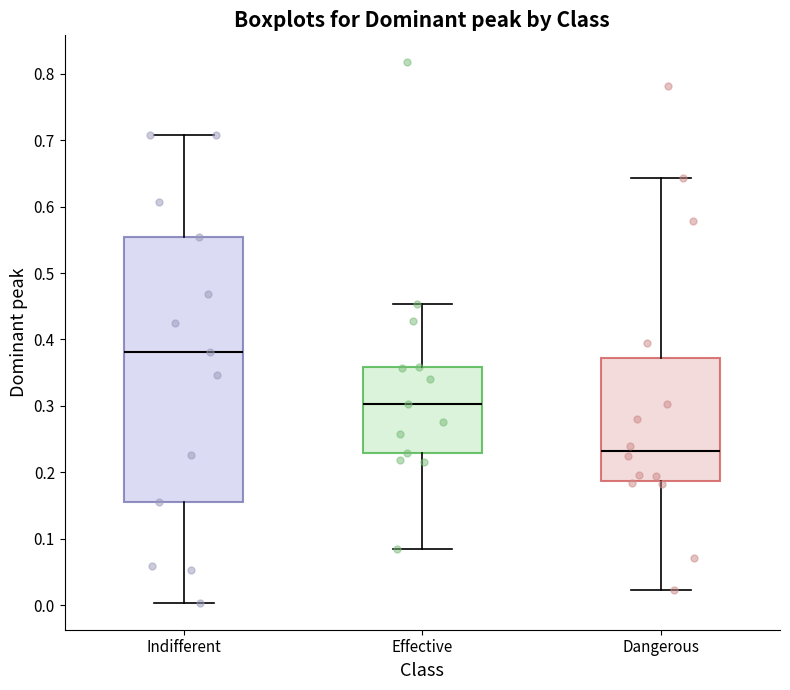

Reading left to right, transcribe this box plot: for each box, give where its median line is, the range the box spans, and where its two whiskers end, as read against the y-axis. The values are not printed on the chart, so give them approximately, as read against the axis.

Indifferent: median 0.38, box 0.15 to 0.55, whiskers 0.00 to 0.71
Effective: median 0.30, box 0.23 to 0.36, whiskers 0.08 to 0.45
Dangerous: median 0.23, box 0.19 to 0.37, whiskers 0.02 to 0.64